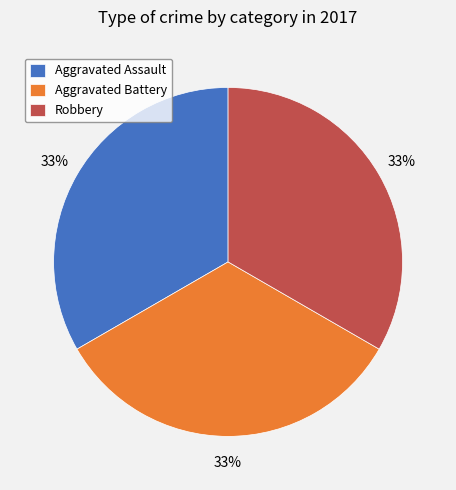

Is Robbery the majority of the pie?

No